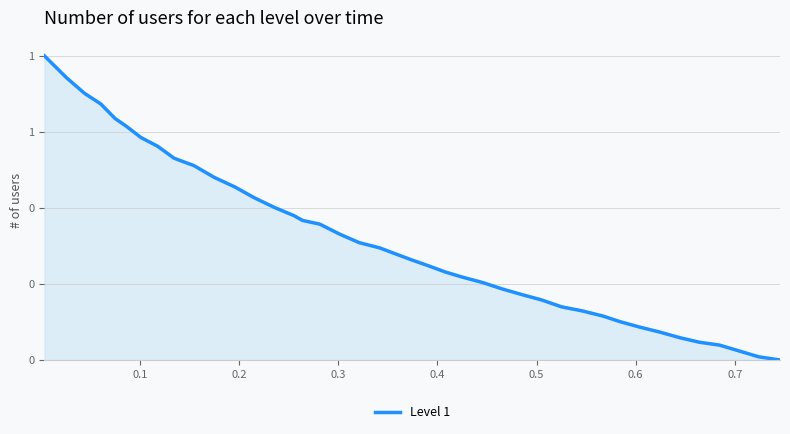

Does the chart have visible grid lines?

Yes